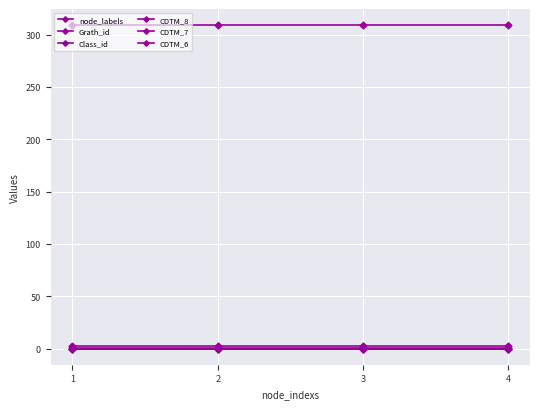

The Class_id series shows 2 at 2. True or false?

True